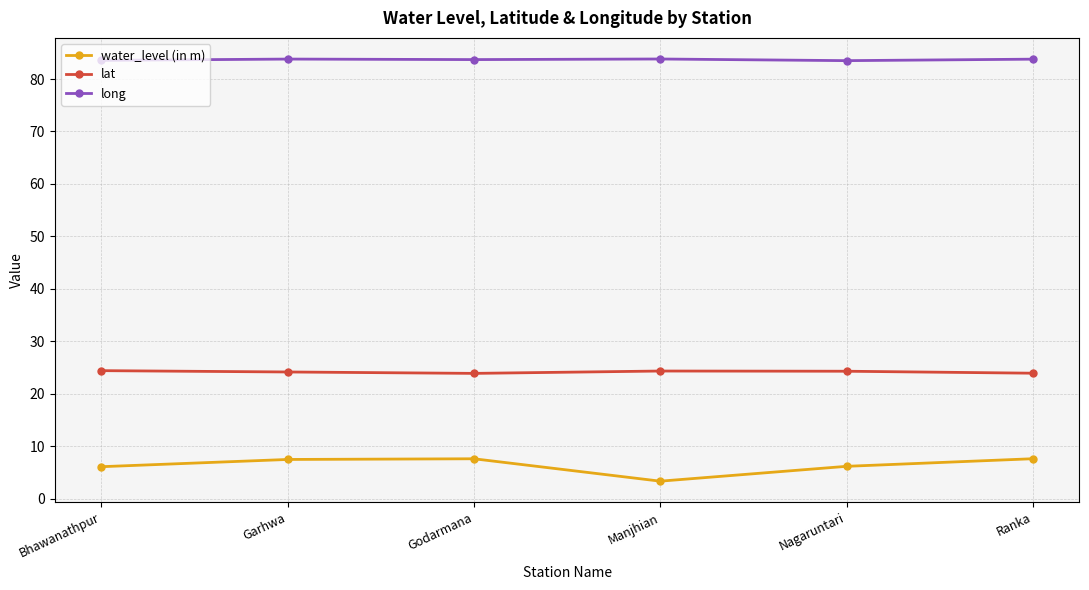

Rank the series at Ranka from highest to lowest value.

long, lat, water_level (in m)